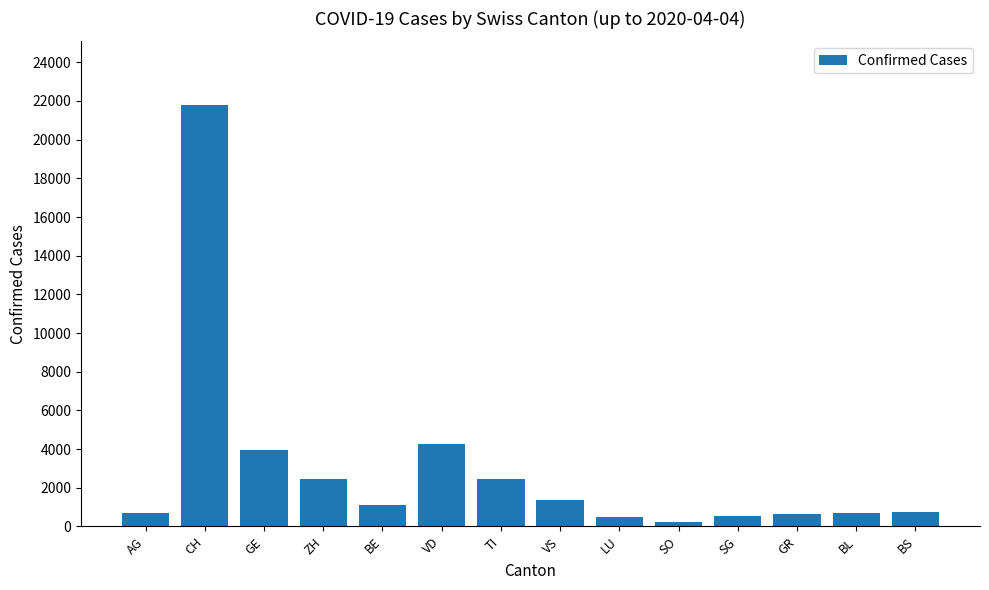

What is the minimum value shown in the chart?

250